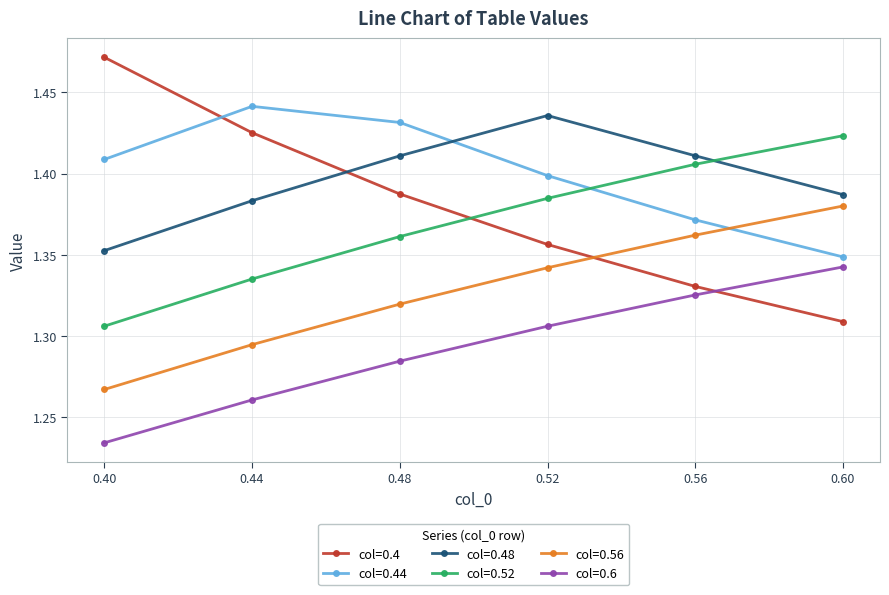

Between which two adjacent categories do col=0.56 and col=0.4 first intersect?

0.52 and 0.56